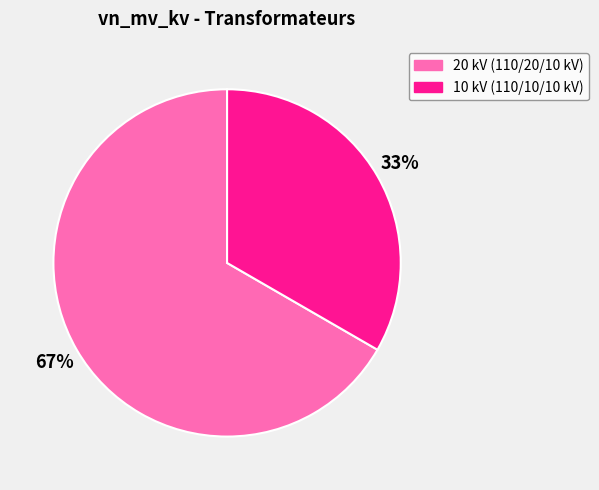

Is there any slice that represents more than half of the pie?

Yes